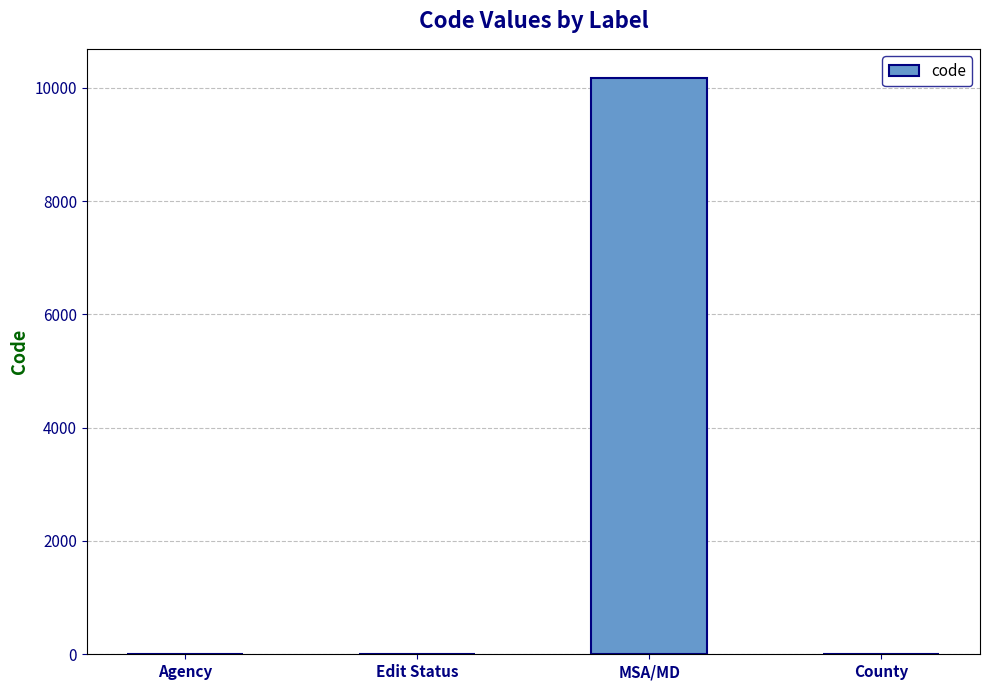

What is the change in value from Agency to County?

+10